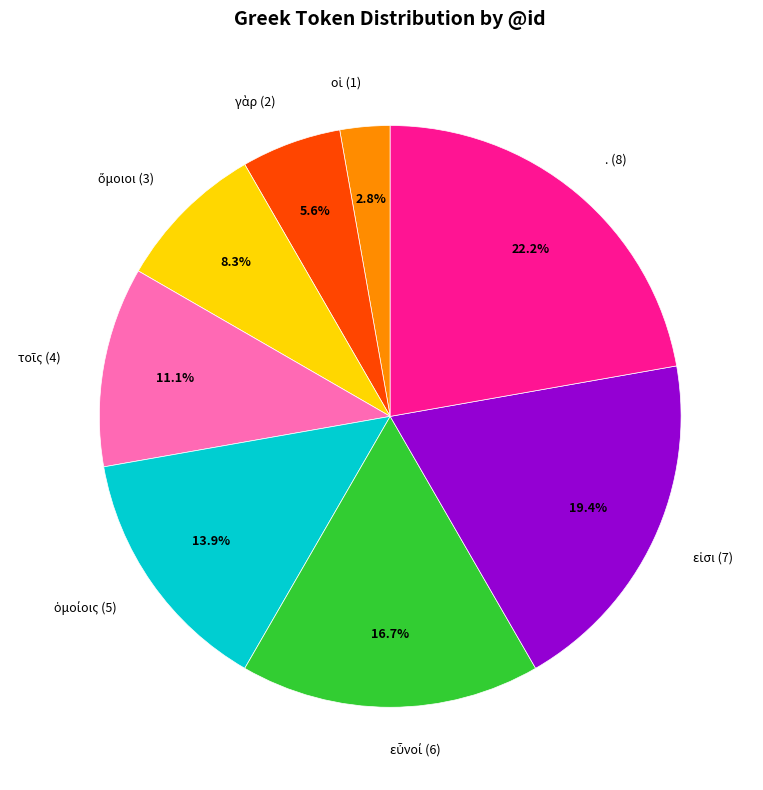

To the nearest percent, what is the difference between the largest and smallest slice percentages?

19%